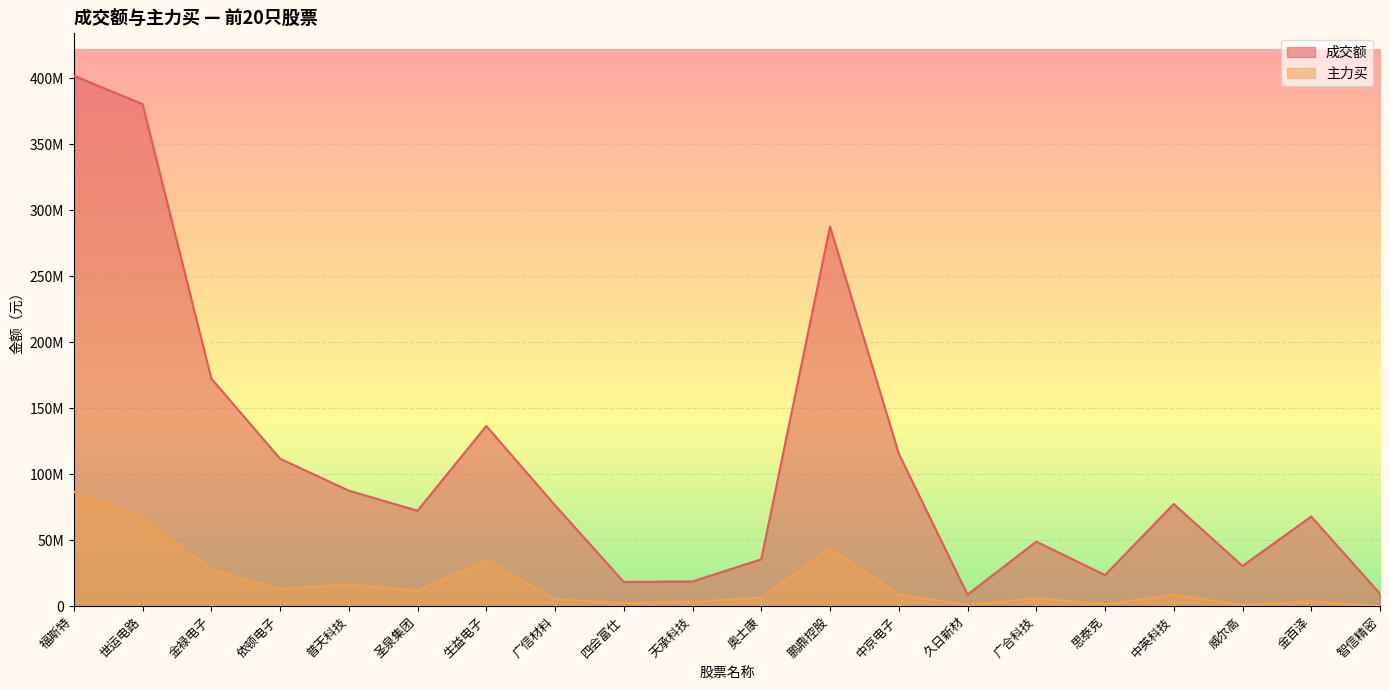

Rank the series at 世运电路 from lowest to highest value.

主力买, 成交额